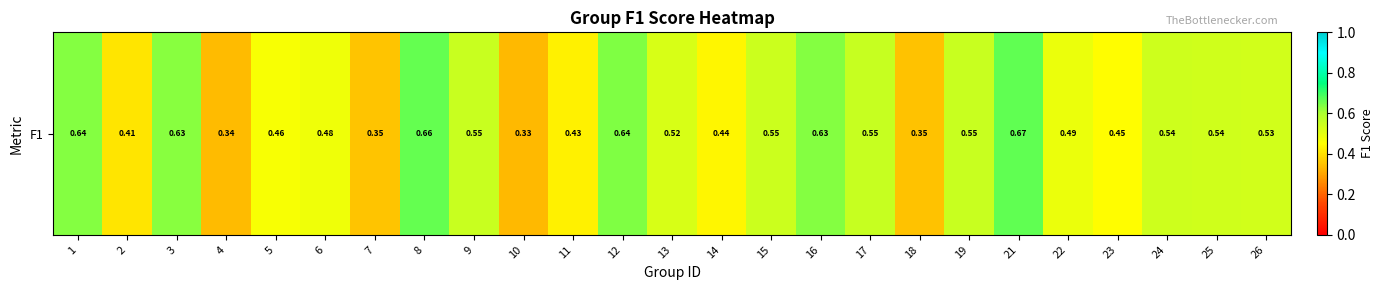

How many distinct data groups are displayed?

1